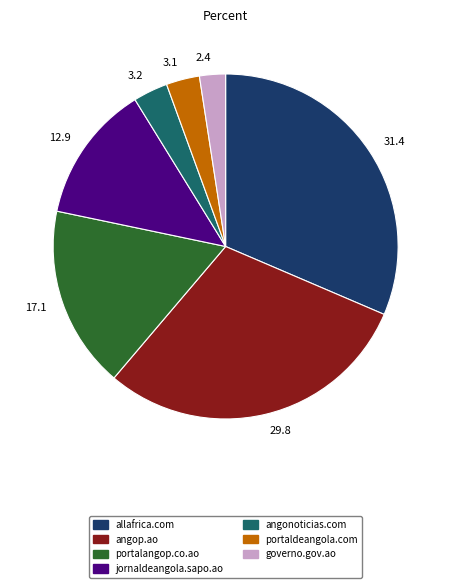

Is there any slice that represents more than half of the pie?

No